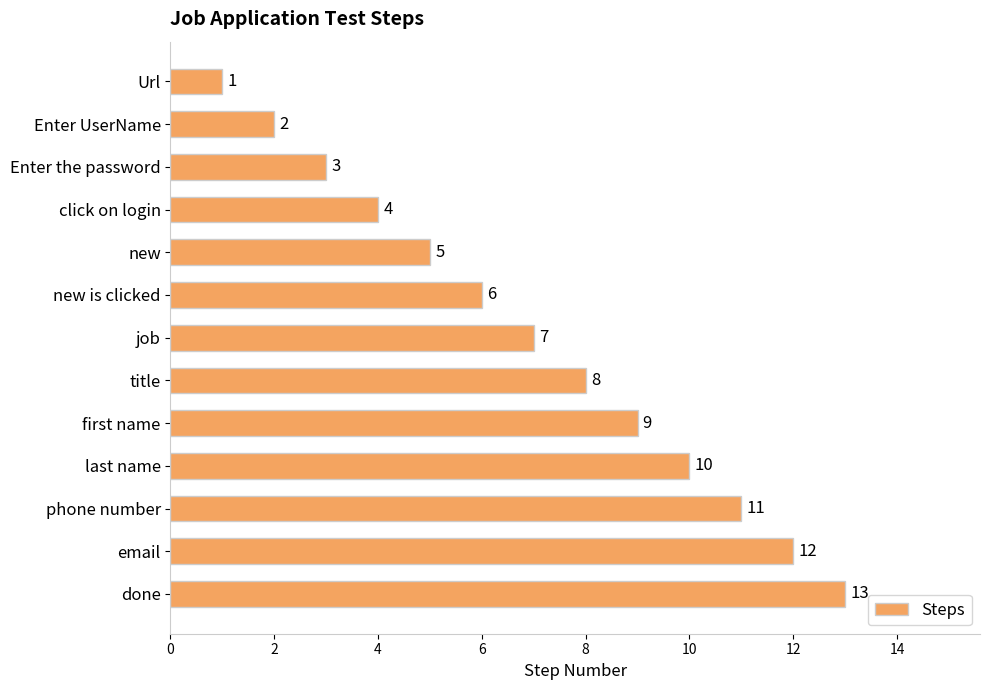

At which category does the chart reach its peak across all series?

done